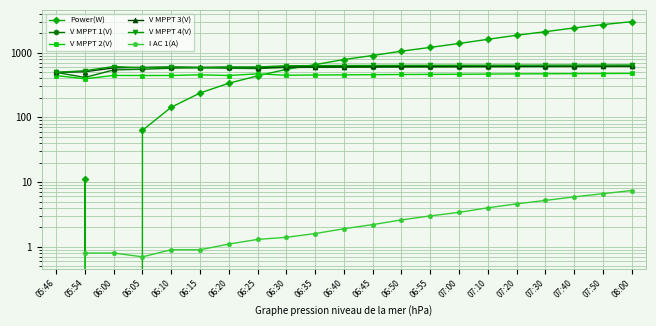

Rank the categories by V MPPT 4(V) value from lowest to highest.

05:46, 05:54, 06:05, 06:15, 06:20, 06:25, 06:10, 06:00, 06:30, 06:35, 06:40, 06:45, 06:50, 06:55, 07:00, 07:10, 07:20, 07:30, 07:40, 07:50, 08:00